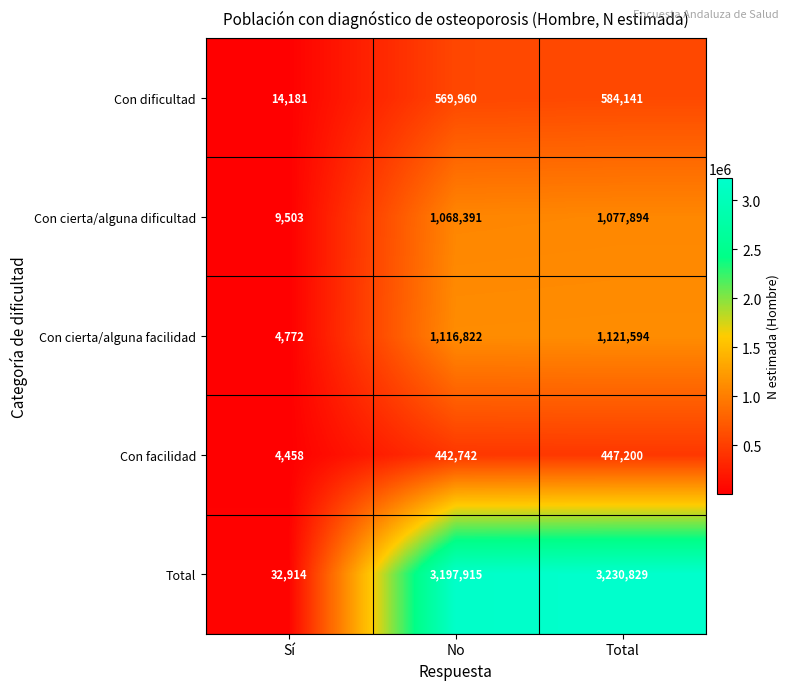

Reading left to right, transcribe all the data shown in this chart.

Con dificultad: Sí=14181	No=569960	Total=584141
Con cierta/alguna dificultad: Sí=9503	No=1068391	Total=1077894
Con cierta/alguna facilidad: Sí=4772	No=1116822	Total=1121594
Con facilidad: Sí=4458	No=442742	Total=447200
Total: Sí=32914	No=3197915	Total=3230829